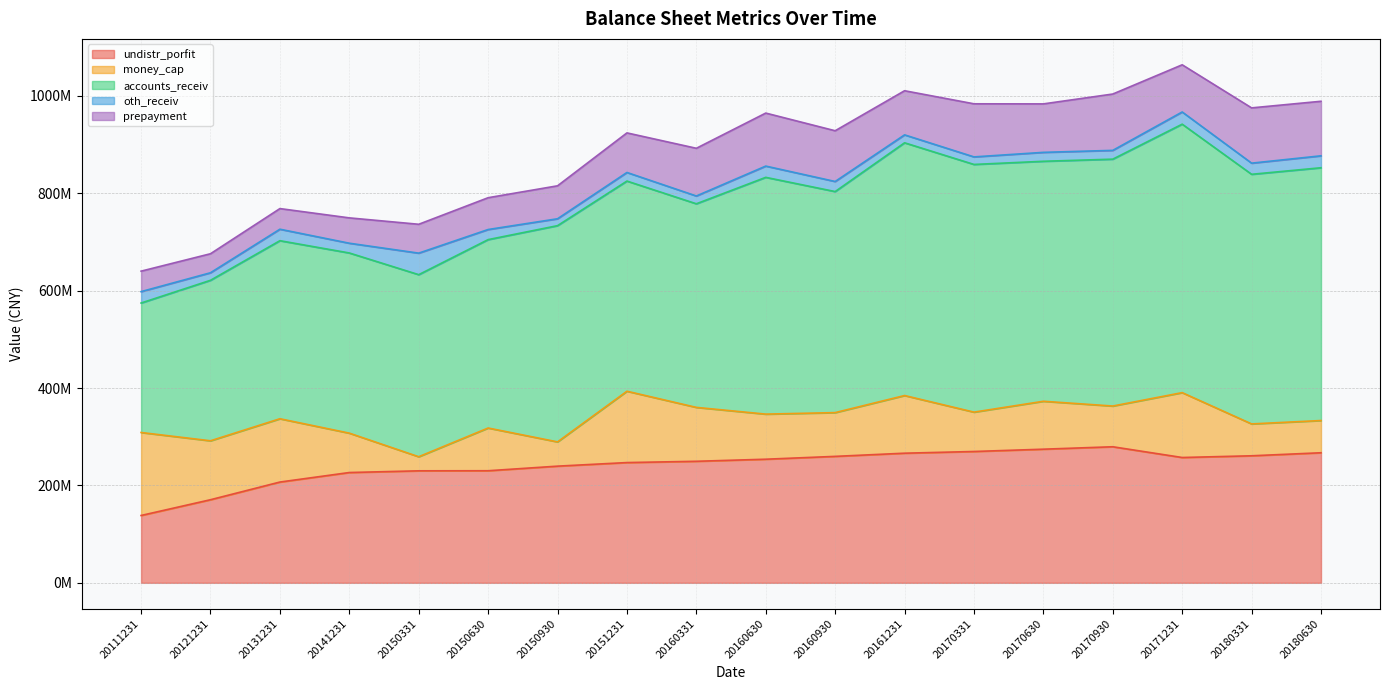

Is the value of oth_receiv at 20150331 greater than the value of prepayment at 20121231?

Yes